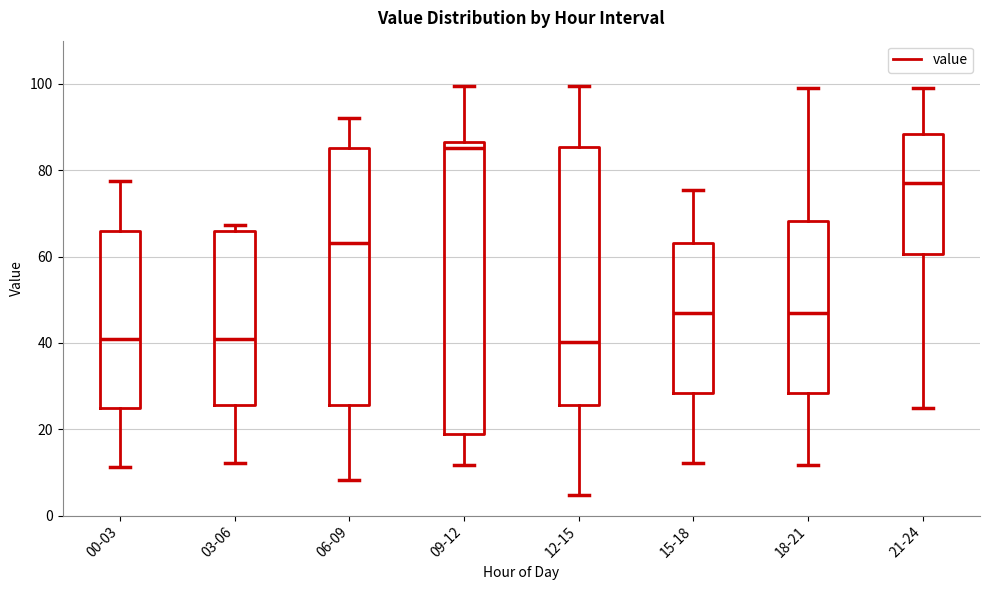

Reading left to right, transcribe this box plot: for each box, give where its median line is, the range the box spans, and where its two whiskers end, as read against the y-axis. The values are not printed on the chart, so give them approximately, as read against the axis.

00-03: median 40, box 24 to 66, whiskers 12 to 78
03-06: median 40, box 26 to 66, whiskers 12 to 68
06-09: median 64, box 26 to 86, whiskers 8 to 92
09-12: median 86 (just below the box's upper edge), box 20 to 86, whiskers 12 to 100
12-15: median 40, box 26 to 86, whiskers 4 to 100
15-18: median 46, box 28 to 64, whiskers 12 to 76
18-21: median 46, box 28 to 68, whiskers 12 to 100
21-24: median 78, box 60 to 88, whiskers 24 to 100